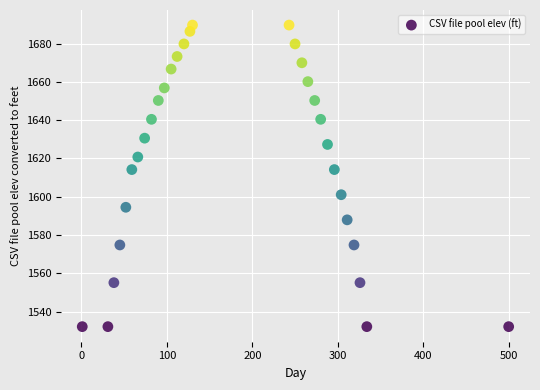

What is the range of X values (max minus min)?

499.0